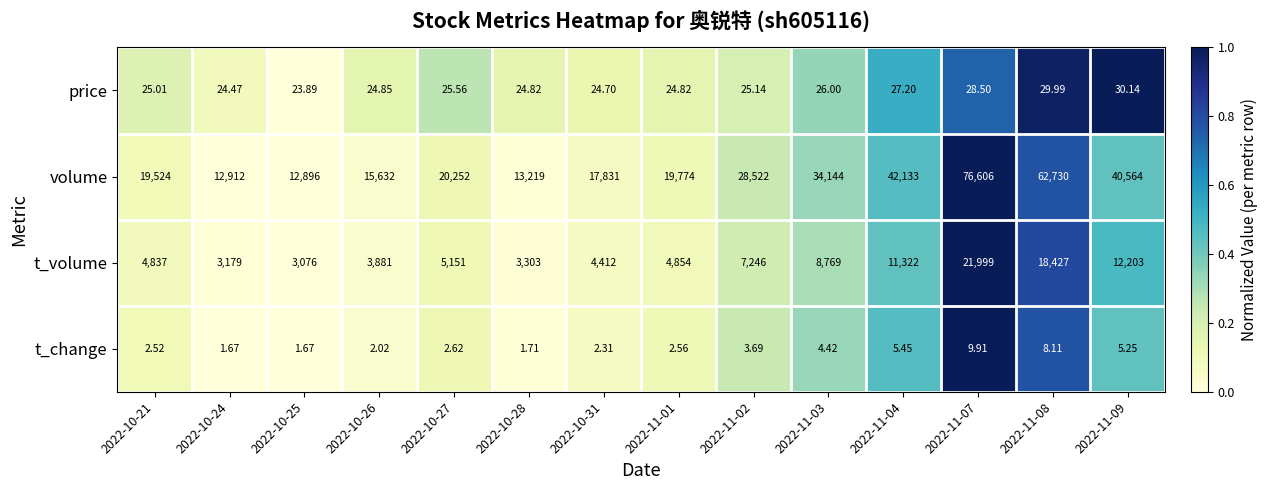

How many categories are shown in the chart?

14